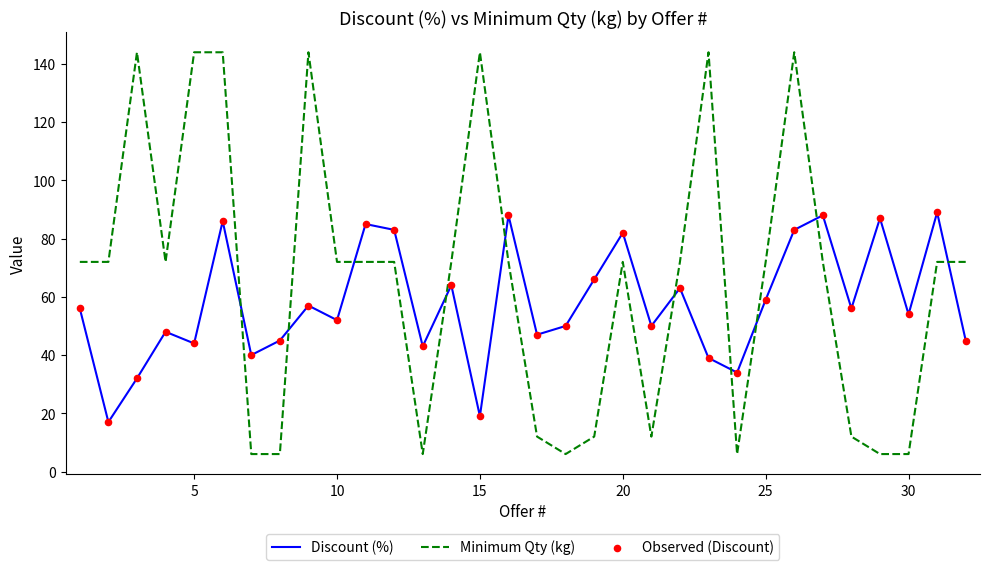

Which series has the largest total across all categories?

Minimum Qty (kg)